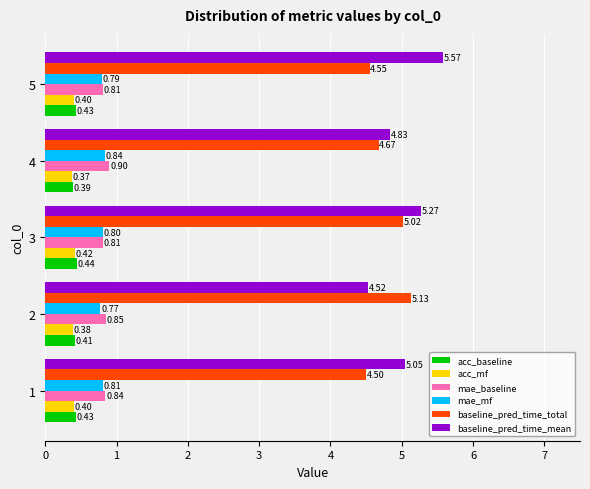

Which series changed the most between 1 and 3?

baseline_pred_time_total